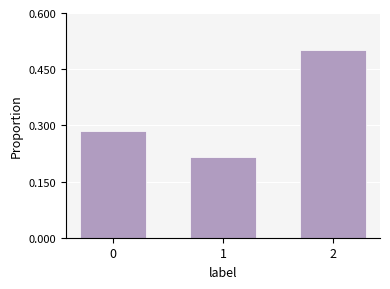

What is the sum of the values at 2 and 0?

0.8